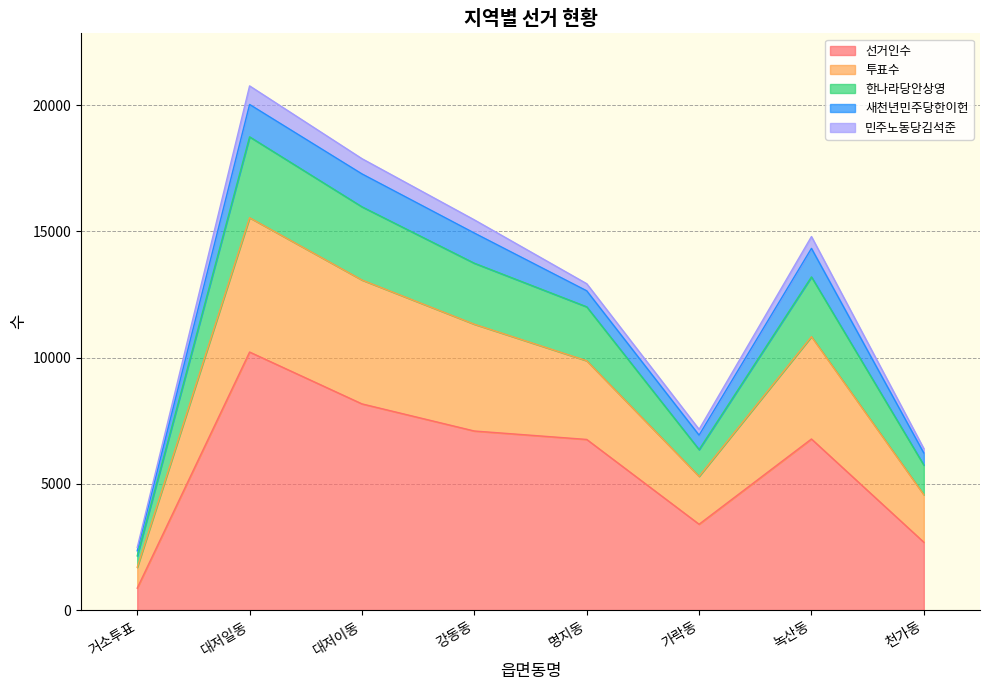

What position from the right is 천가동?

1